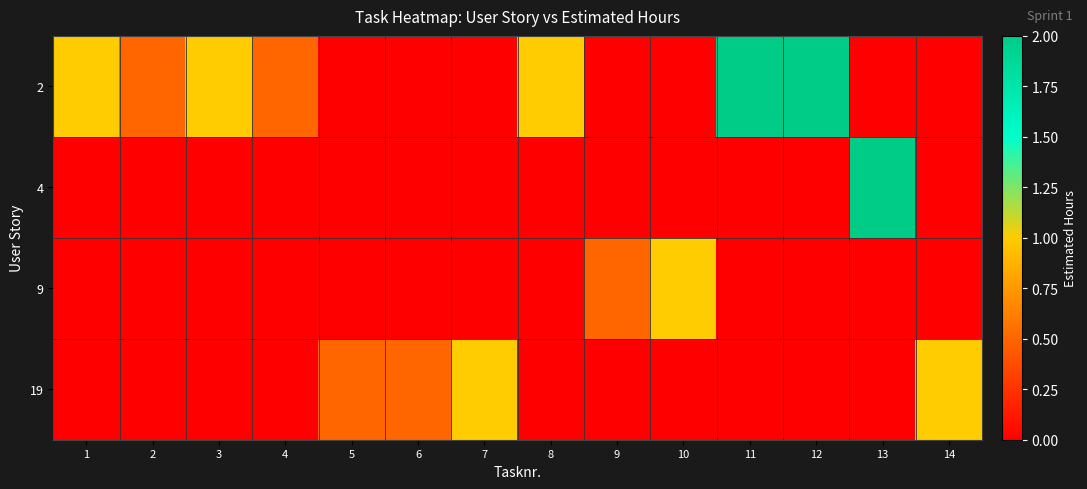

Between 1 and 2, which series saw the biggest shift?

2